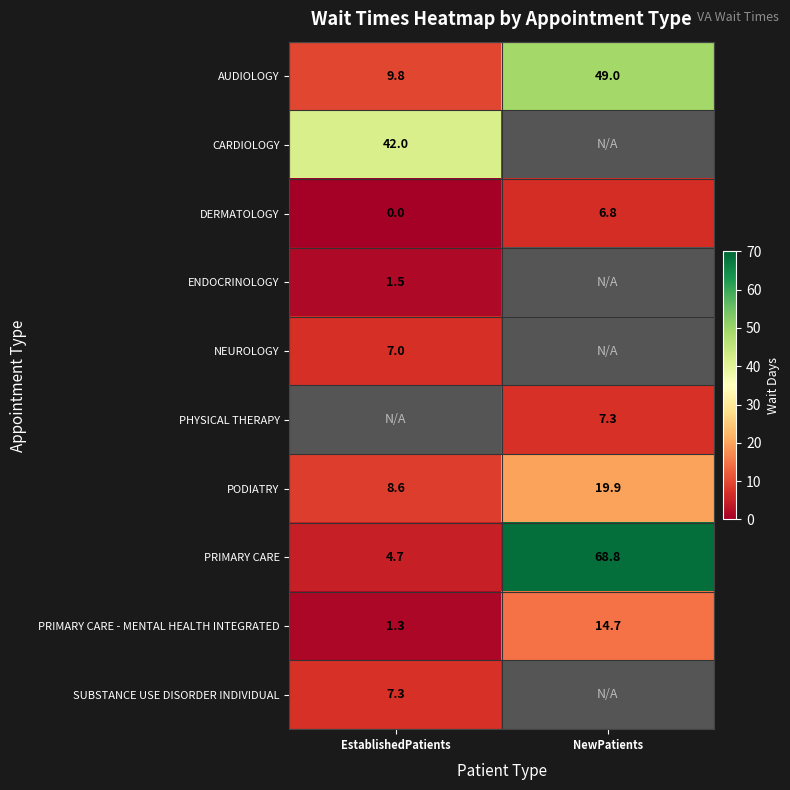

How many values in DERMATOLOGY are above zero?

1